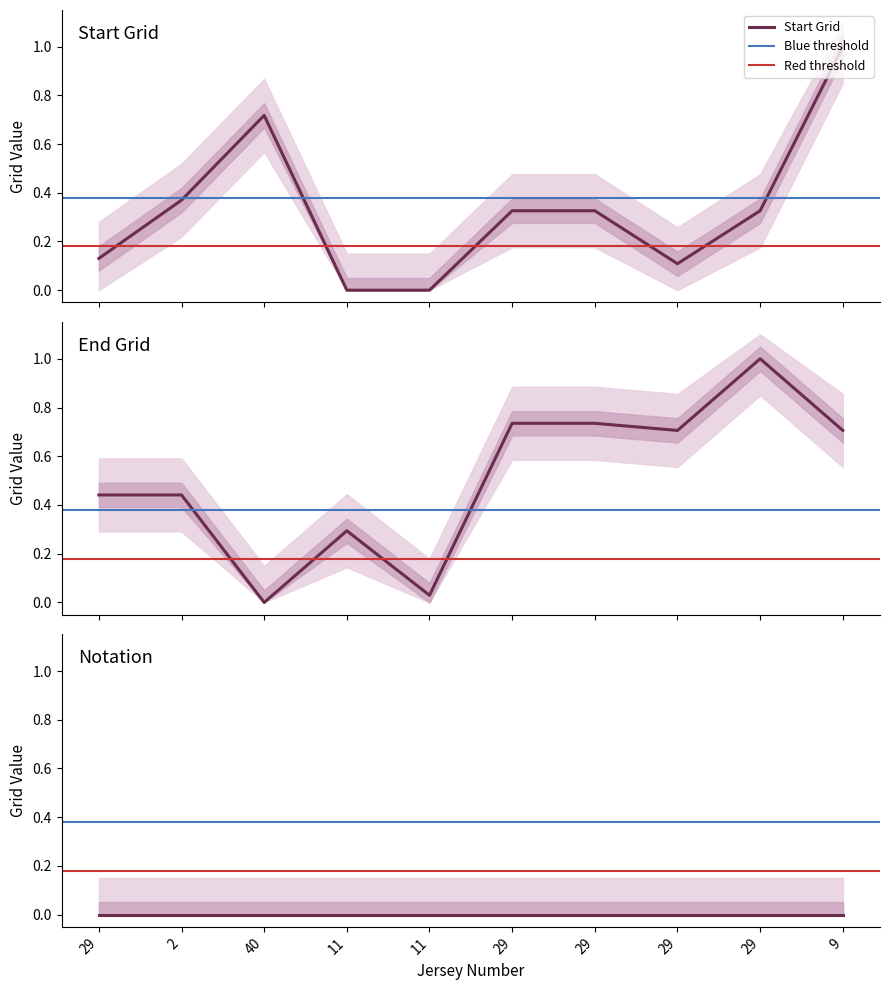

At which category is the sum across all series the highest?

9